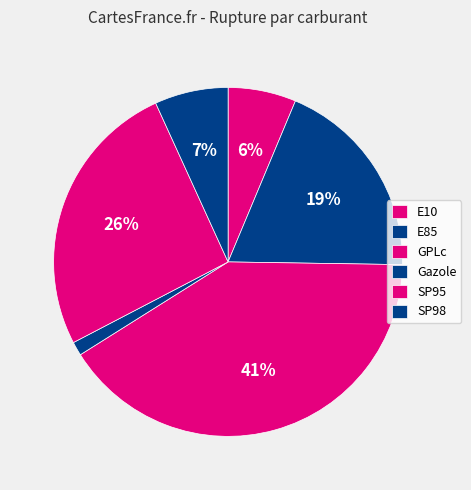

The Gazole slice represents 1% of the pie. True or false?

True